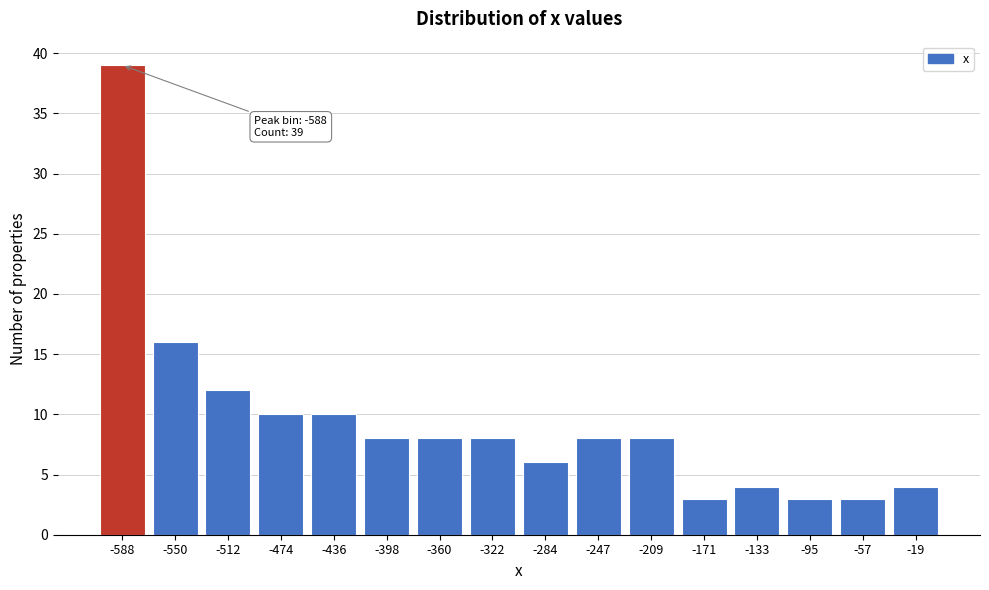

Reading left to right, transcribe all the data shown in this chart.

-588=39	-550=16	-512=12	-474=10	-436=10	-398=8	-360=8	-322=8	-284=6	-247=8	-209=8	-171=3	-133=4	-95=3	-57=3	-19=4